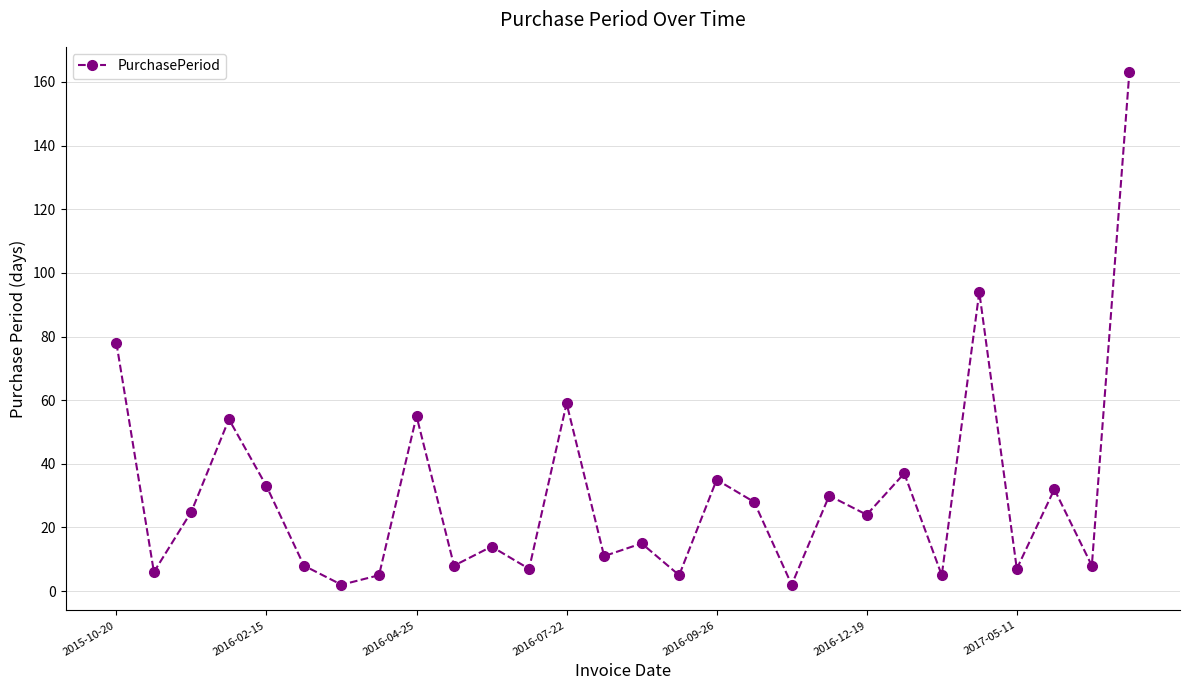

How many interior local valleys (lower than both neighbors) does the data have?

11